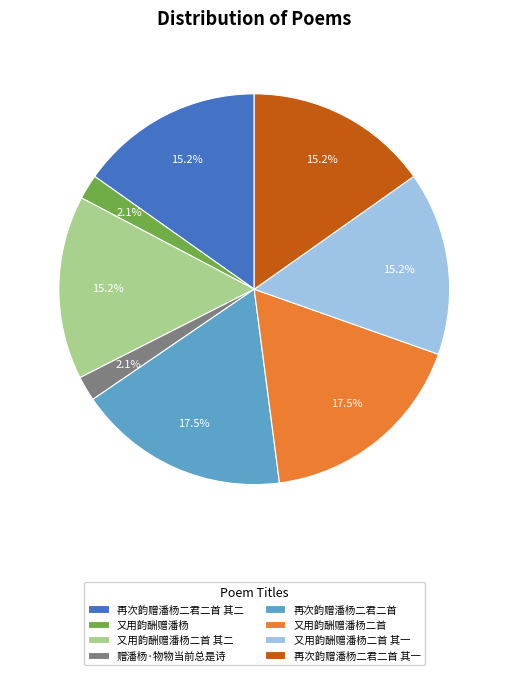

Do 再次韵赠潘杨二君二首 and 再次韵赠潘杨二君二首 其一 together represent more than half of the pie?

No